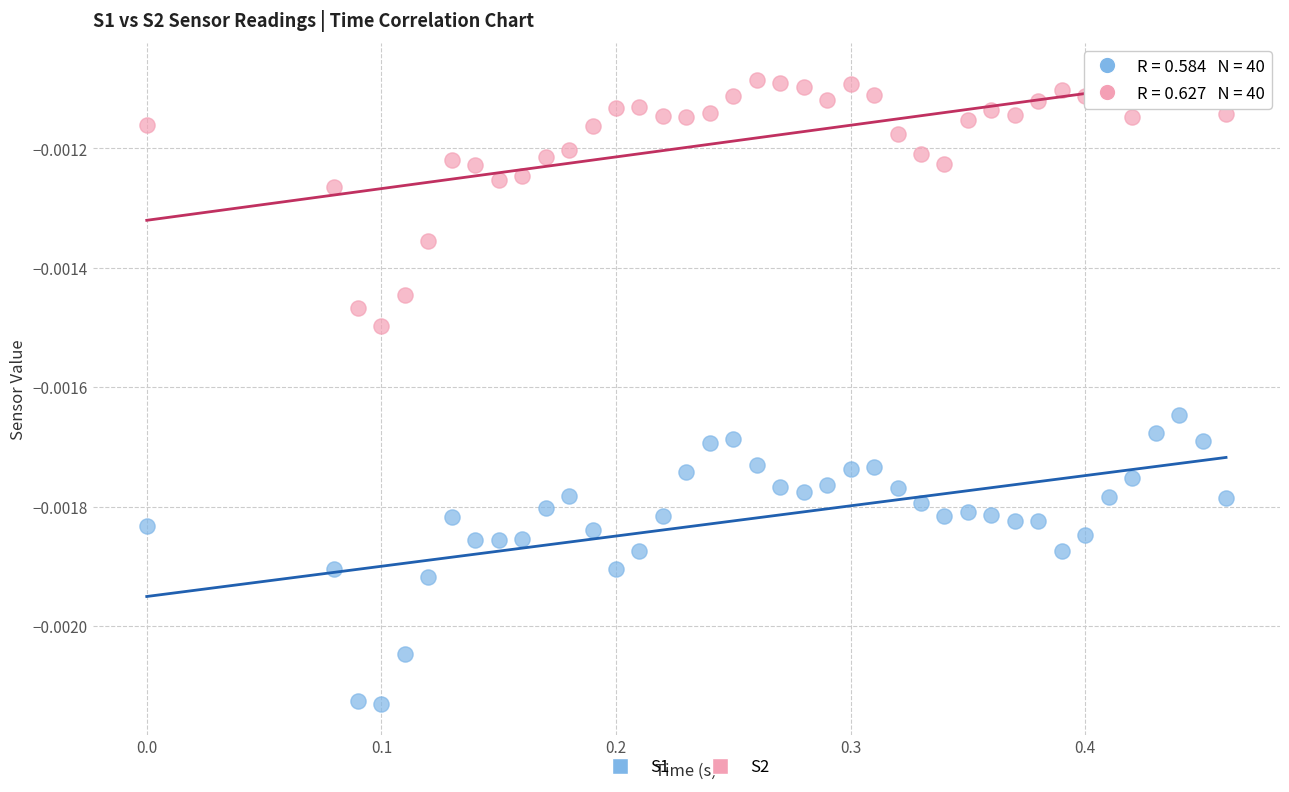

Which series has the largest Y range (max minus min)?

S1